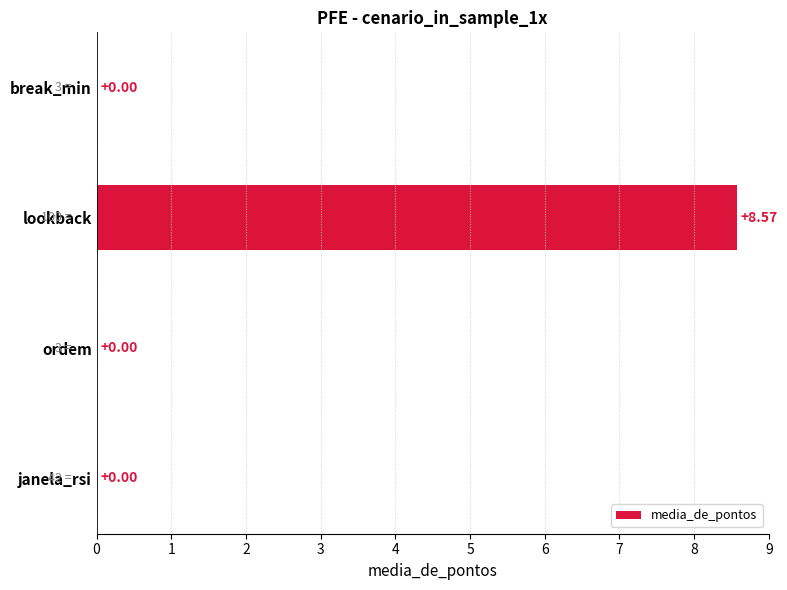

What is the average value?

2.1